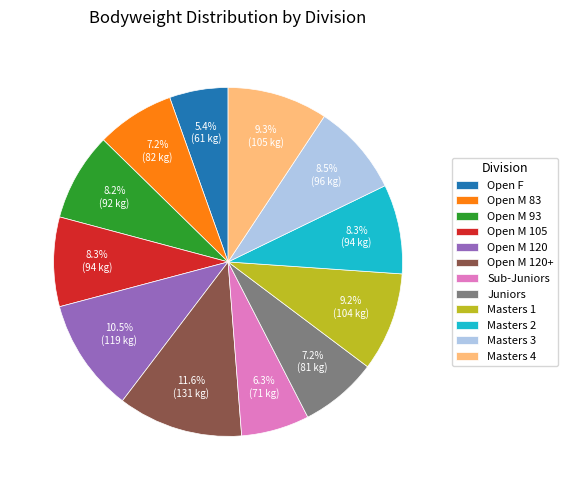

To the nearest percent, what is the difference between the Masters 1 and Open M 83 slice percentages?

2%